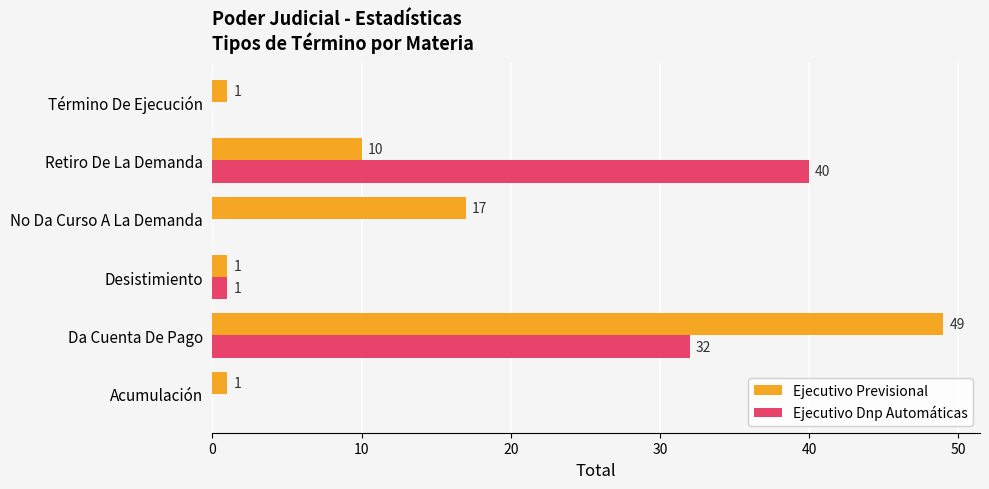

At which label is Ejecutivo Previsional closest to 25?

No Da Curso A La Demanda